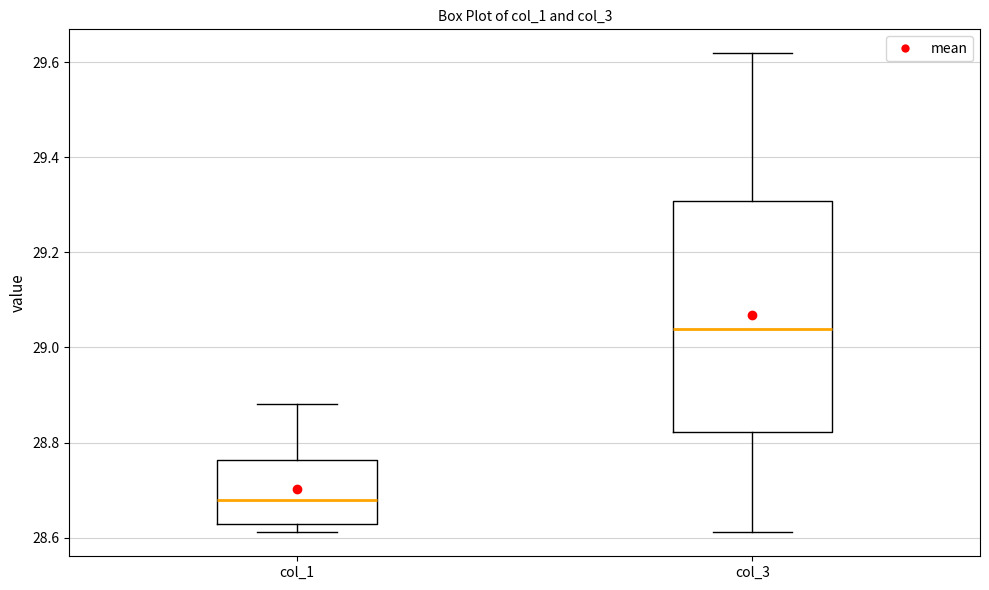

Where does the upper whisker of the box for col_3 end on the y-axis? The values are not printed on the chart, so give them approximately, as read against the axis.

29.62